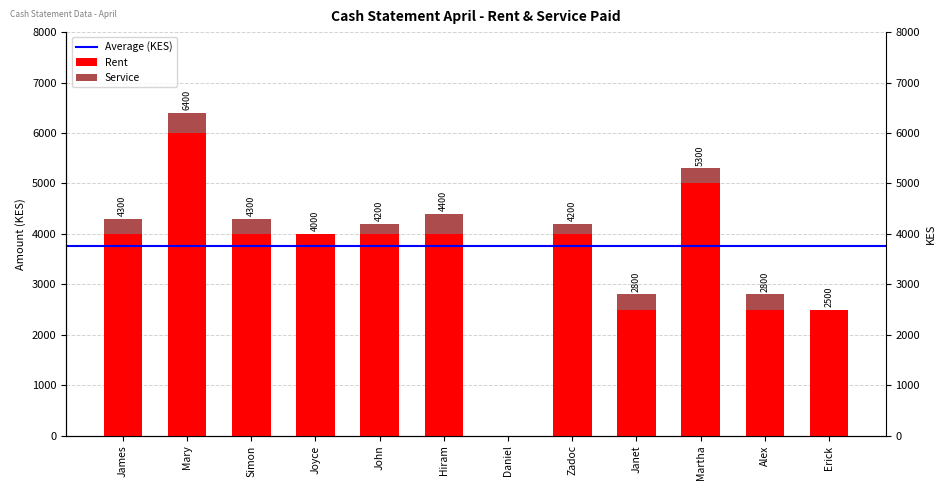

Which series has the largest range (max minus min)?

Rent